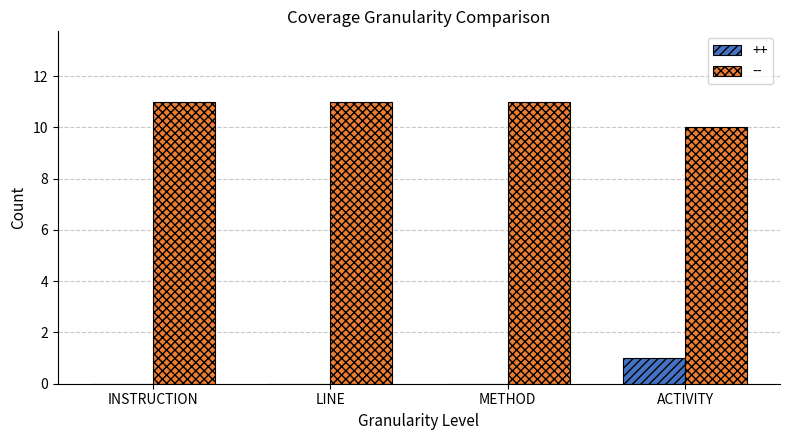

What is the total value across all series at LINE?

11